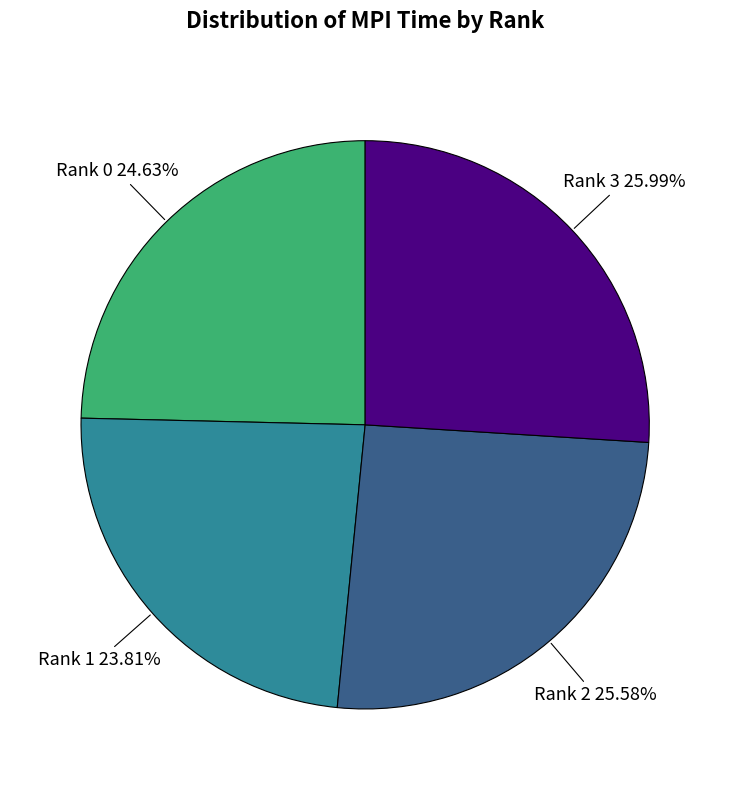

To the nearest percent, what percentage of the pie is Rank 0?

25%